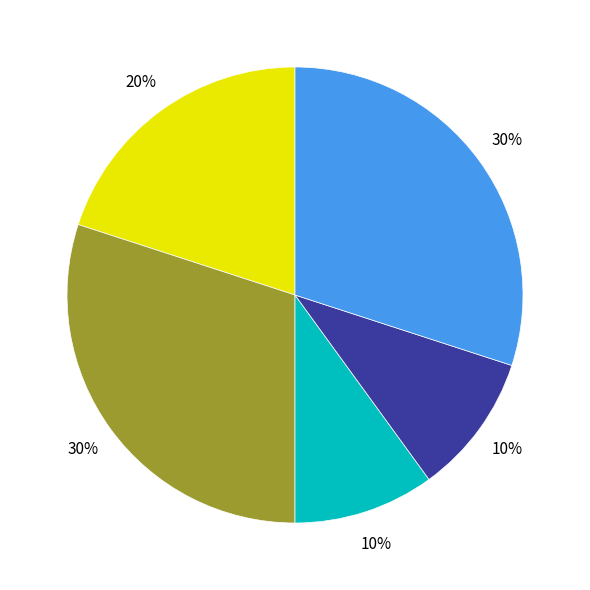

To the nearest percent, what is the average slice percentage?

20%